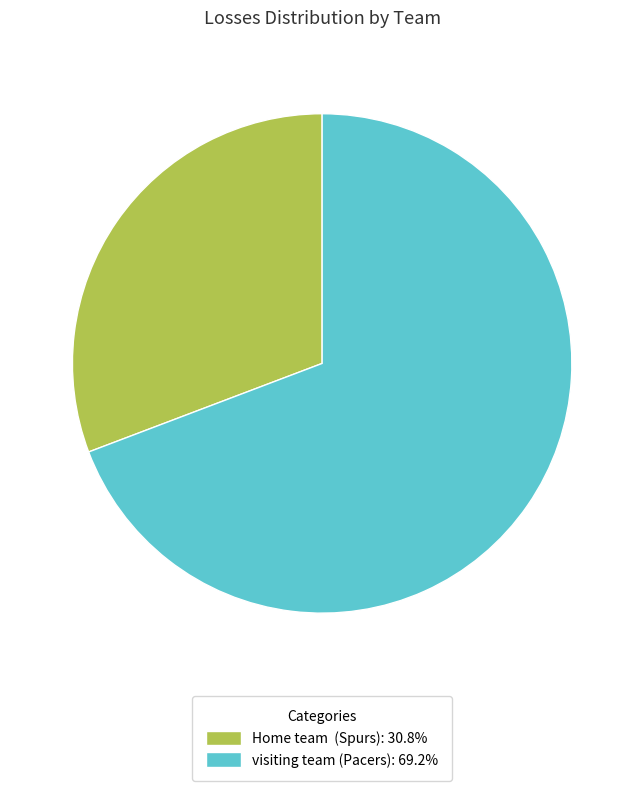

Do Home team (Spurs) and visiting team (Pacers) together represent more than half of the pie?

Yes